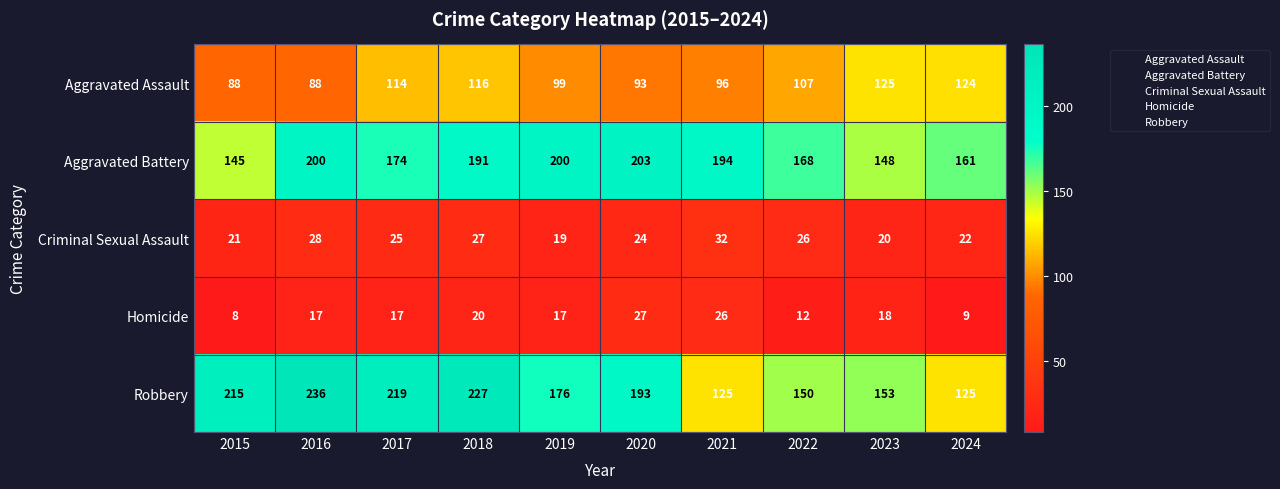

Which label corresponds to the smallest value in the chart?

2015